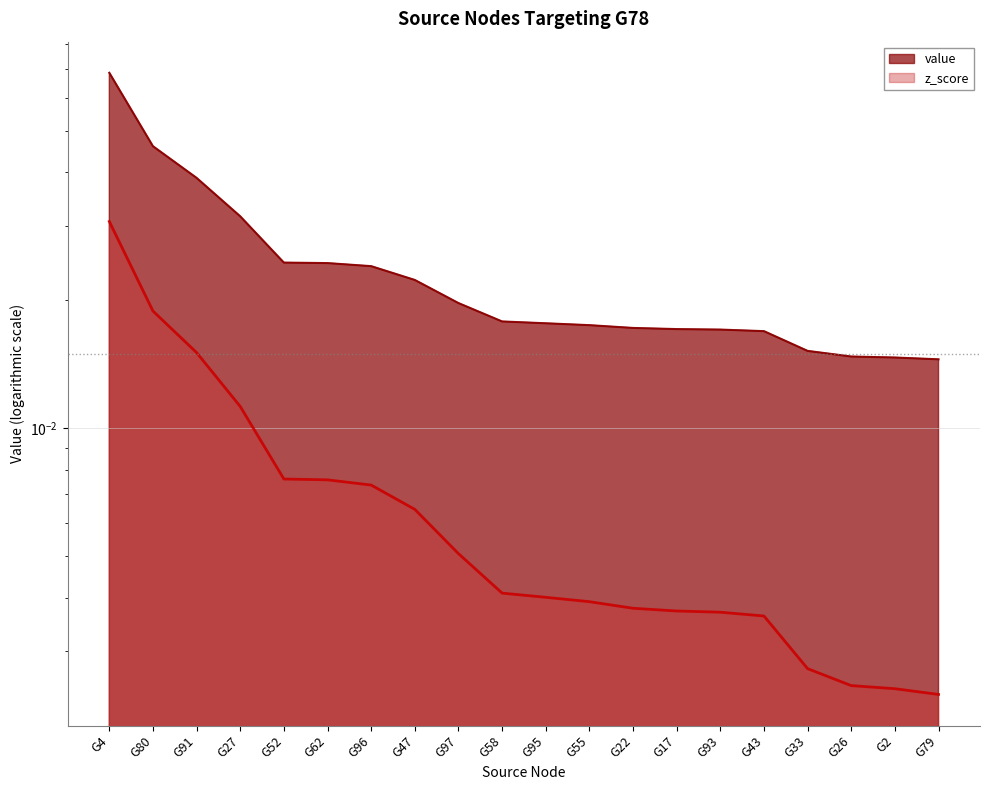

What is the sum of all value values?

0.5